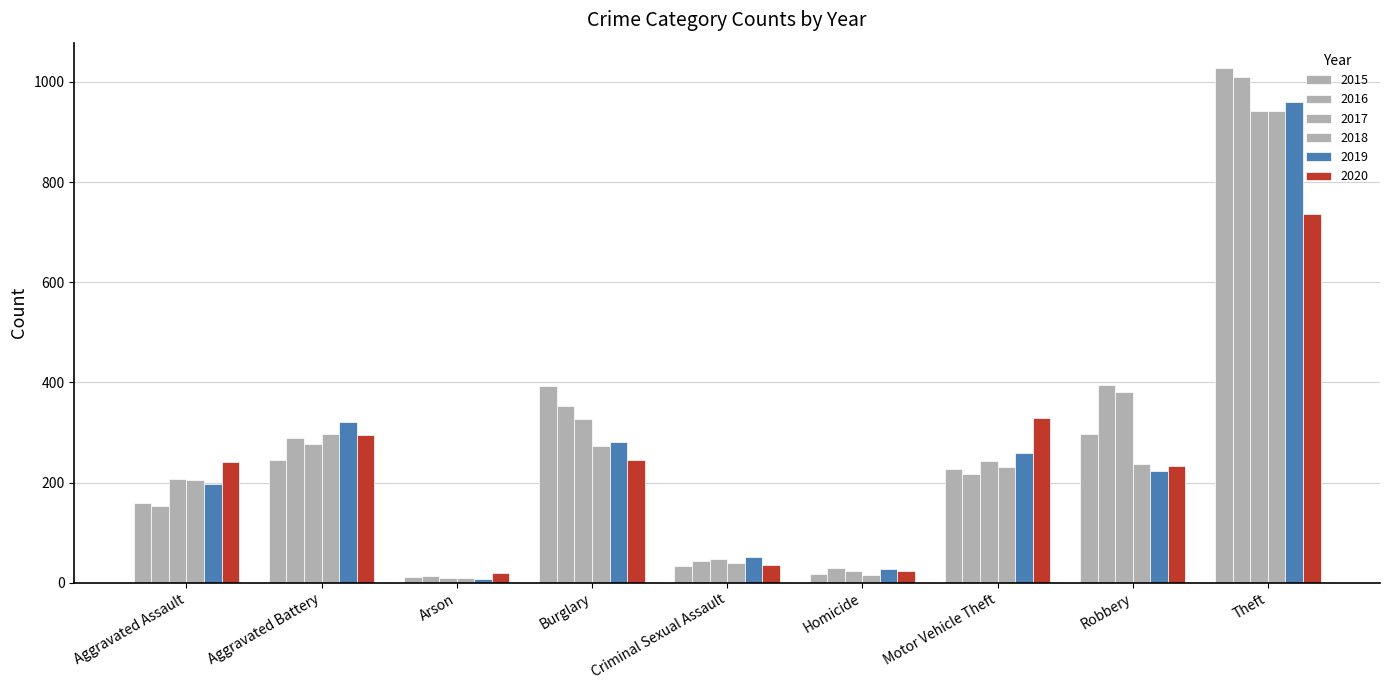

How many distinct data groups are displayed?

6